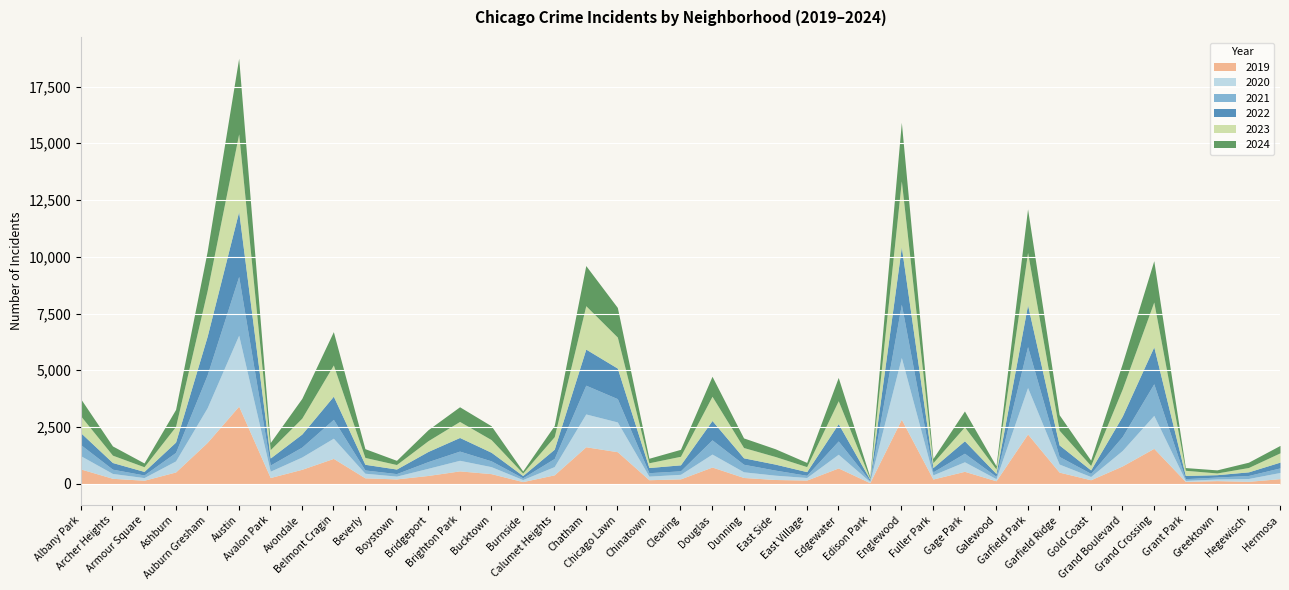

True or false: 2024 and 2021 intersect in this chart.

False